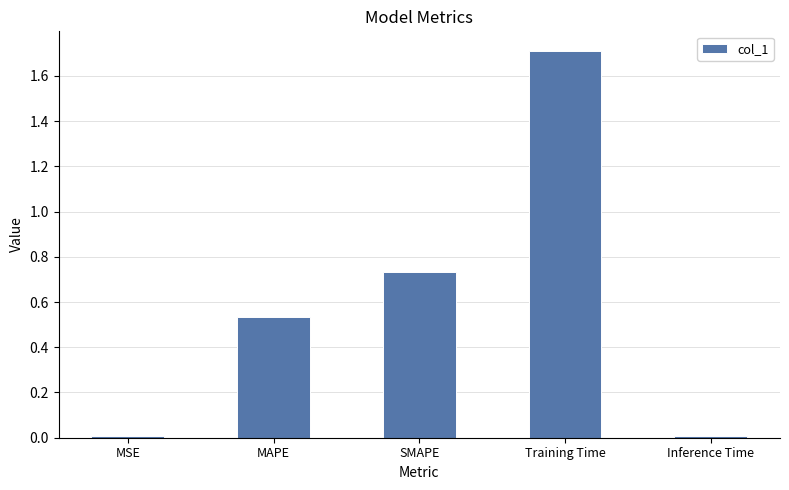

What is the label of the 5th bar from the right?

MSE